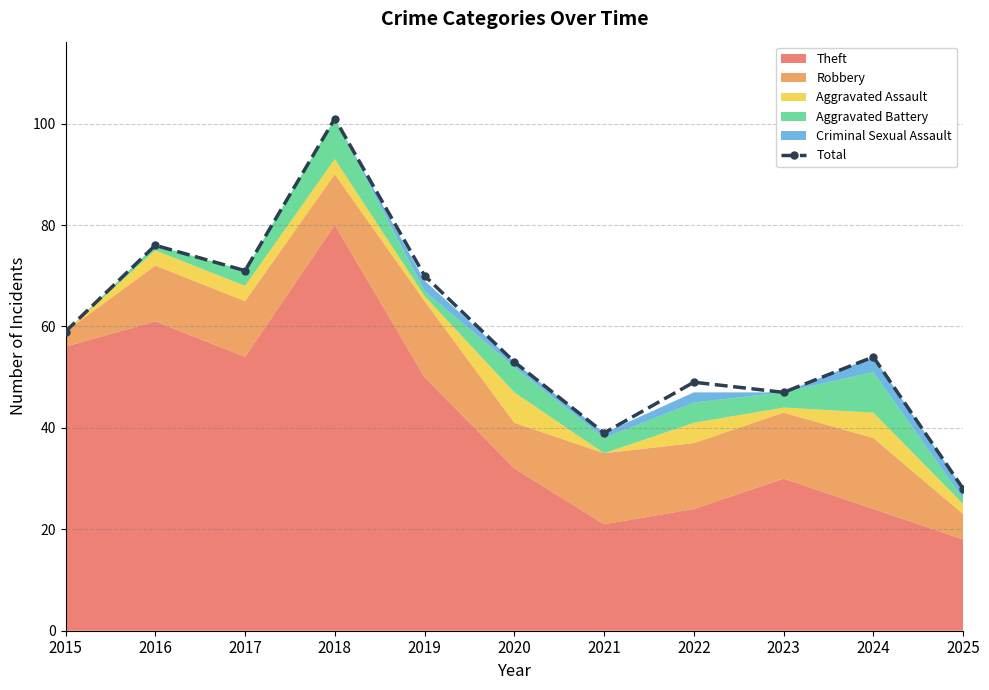

Reading right to left, extract all data points from this chart.

28	54	47	49	39	53	70	101	71	76	59